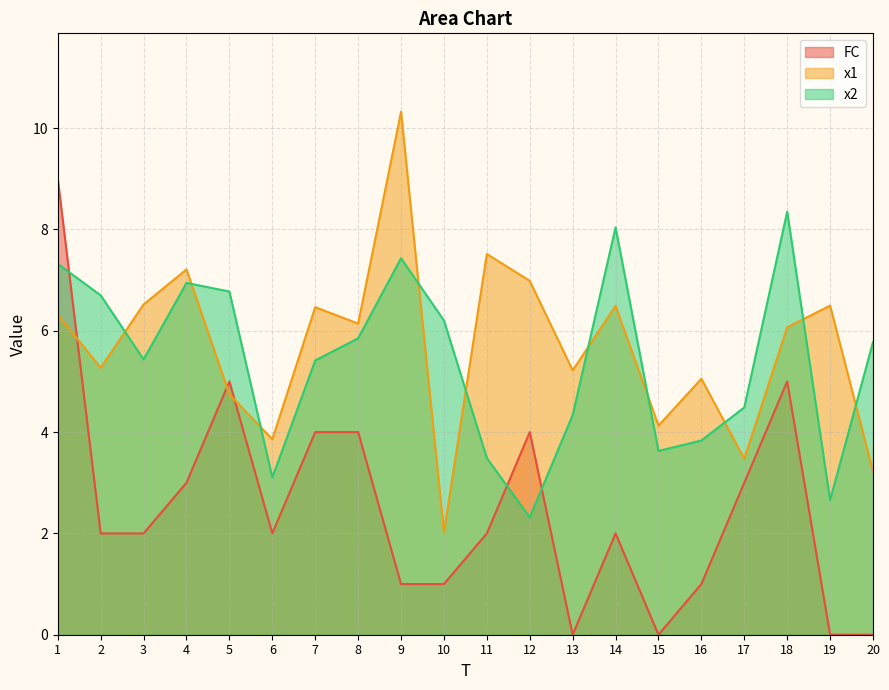

Where is FC nearest to the value 4?

7